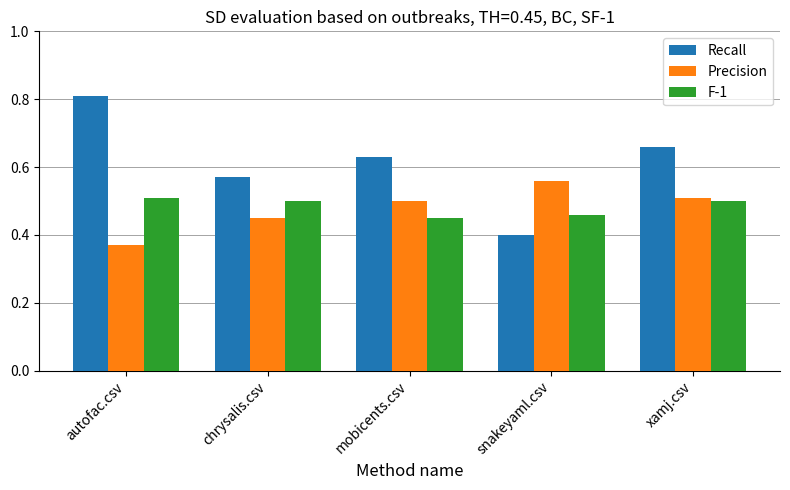

What are all the series names shown in the legend?

Recall, Precision, F-1